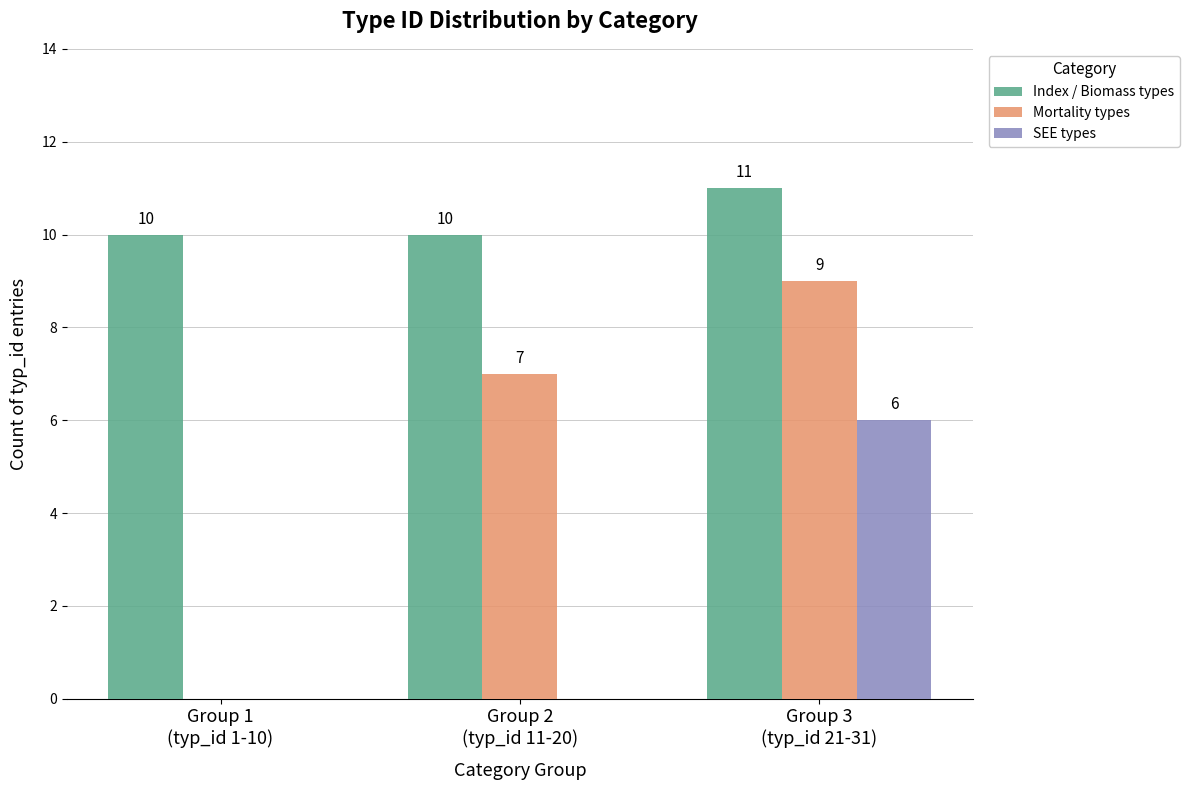

The value of Mortality types at Group 1
(typ_id 1-10) is -3. True or false?

False